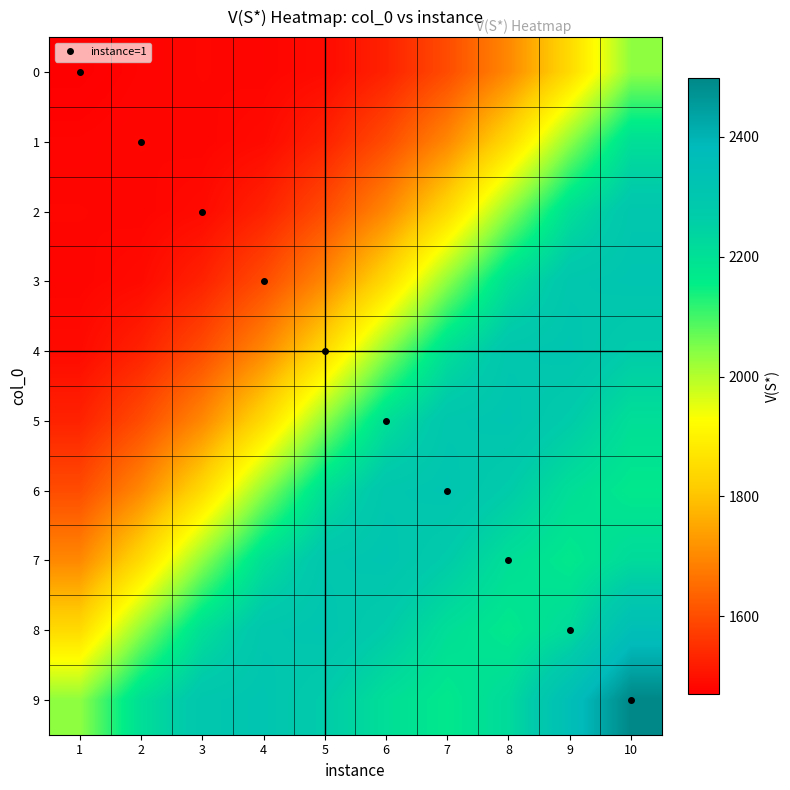

Count the number of categories in the chart.

10